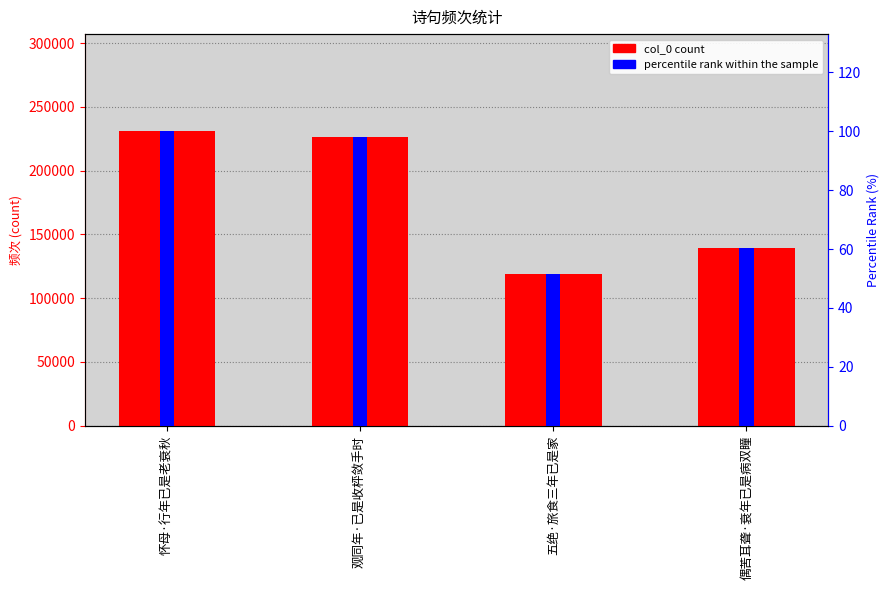

What is the lowest value of the percentile rank series?

51.5